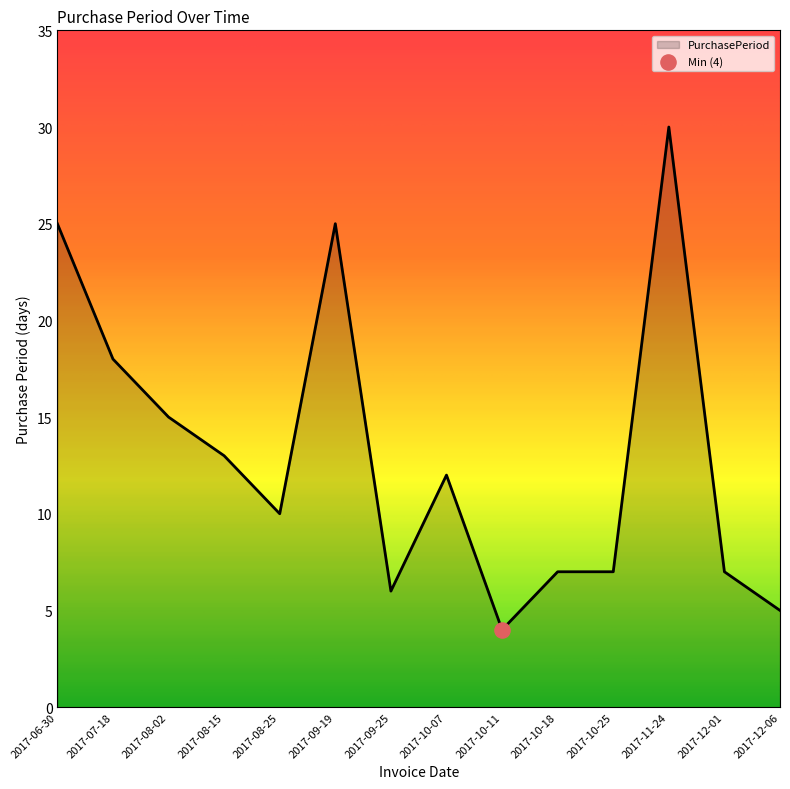

What is the change in value from 2017-09-25 to 2017-11-24?

+24